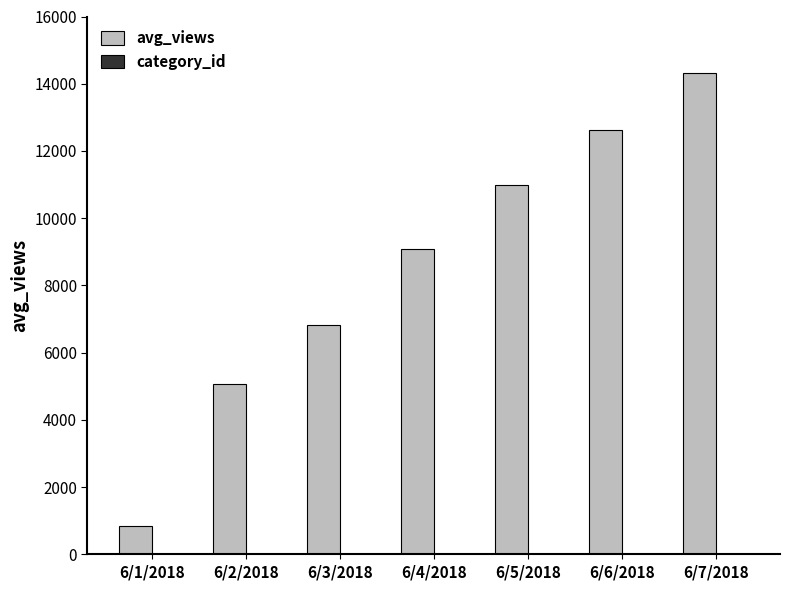

The value of avg_views at 6/4/2018 is 9071. True or false?

True